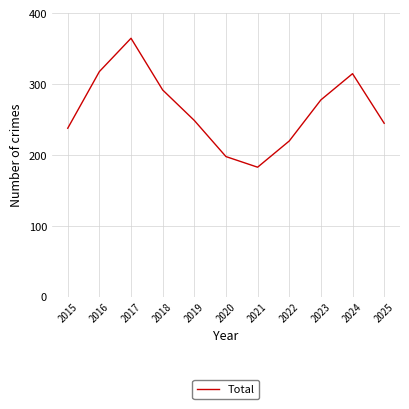

True or false: the data shows 318 at 2016.

True